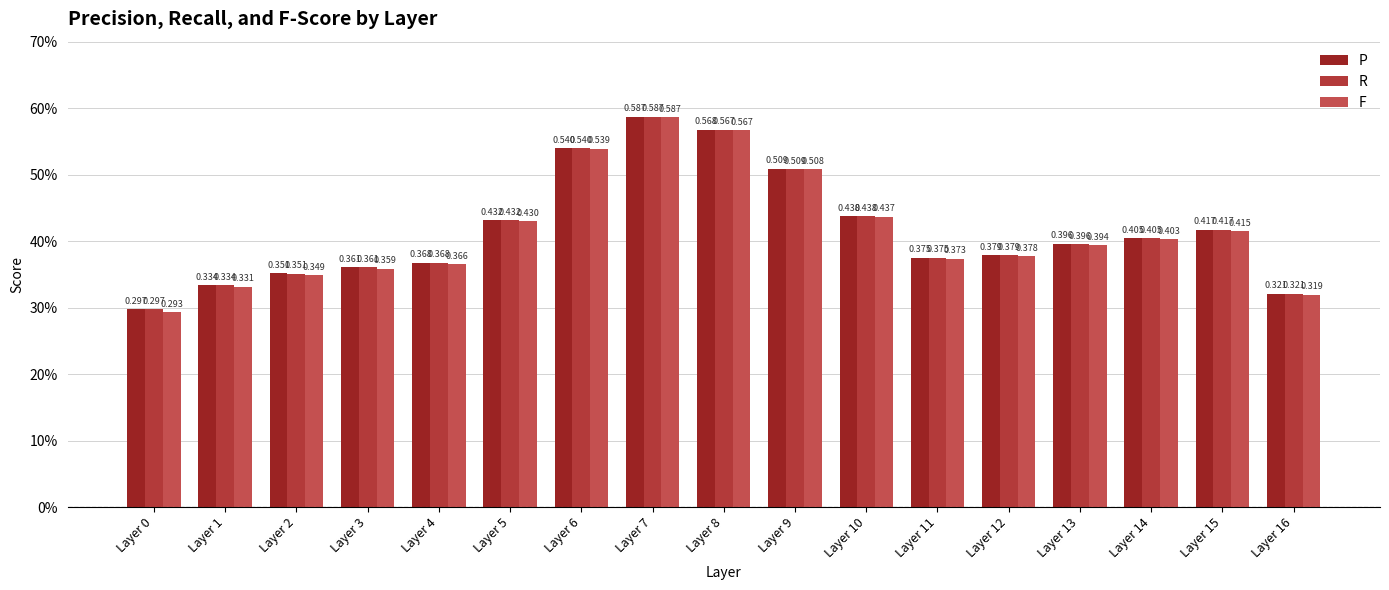

The value of P at Layer 0 is 0.1. True or false?

False